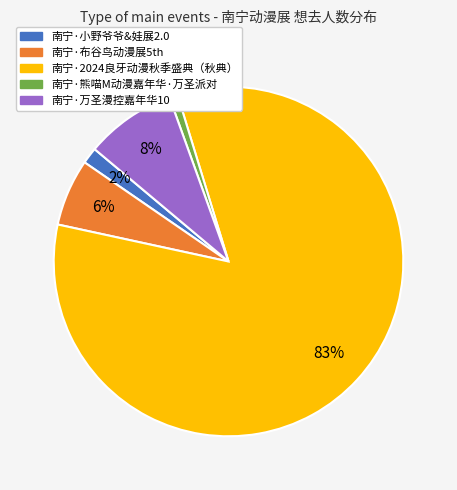

To the nearest percent, what is the average slice percentage?

20%